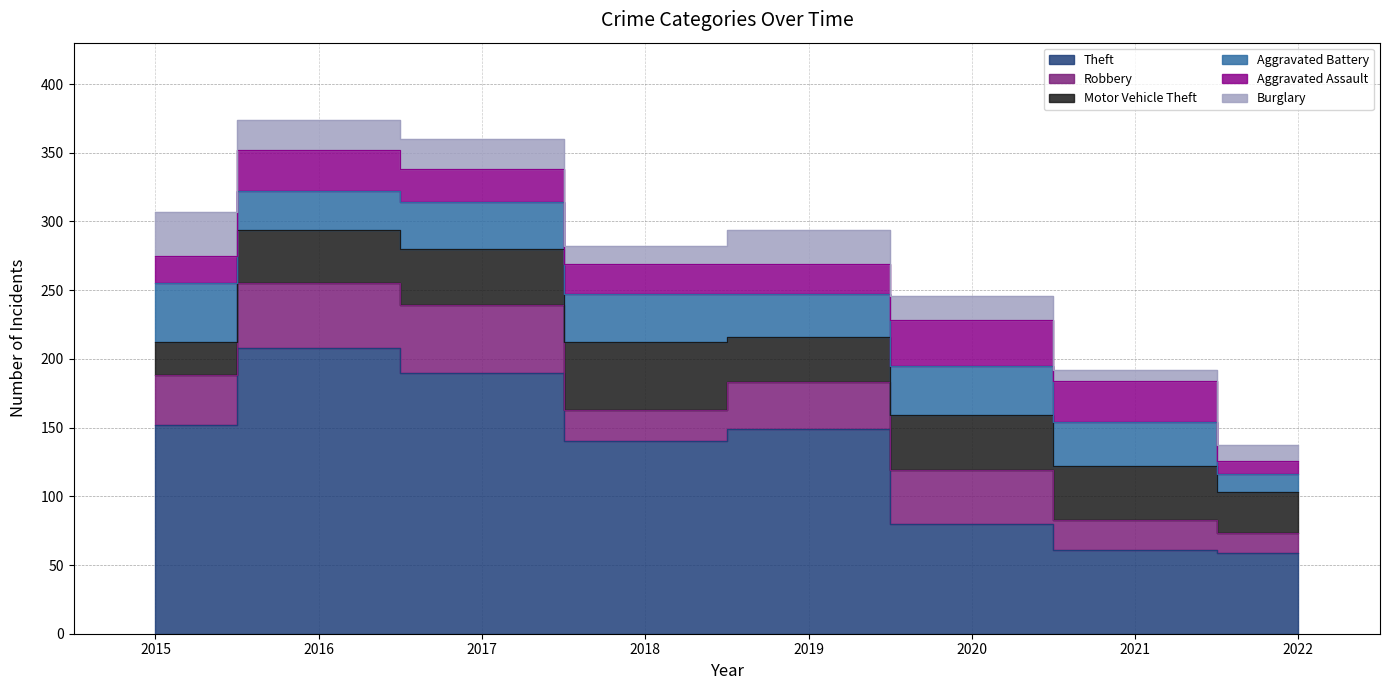

What is the value of the Aggravated Assault point at the 2nd from the left?

30